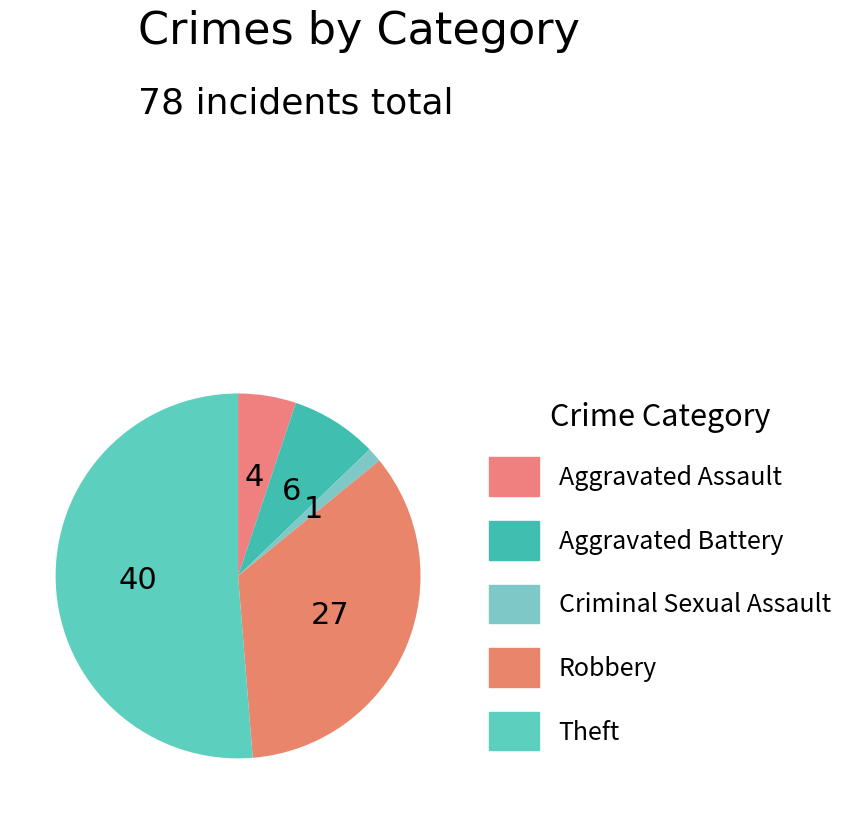

How many slices are in this pie chart?

5